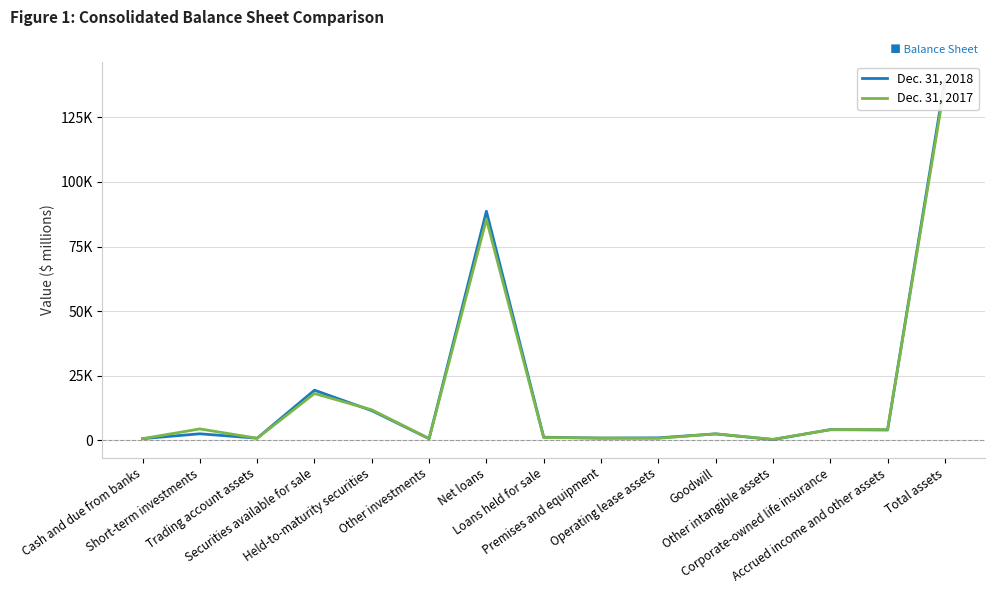

Reading left to right, what are all the values shown in this chart?

Dec. 31, 2018: 678	2562	849	19428	11519	666	88669	1227	882	993	2516	316	4171	4037	139613
Dec. 31, 2017: 671	4447	836	18139	11830	726	85528	1107	930	821	2538	416	4132	4237	137698